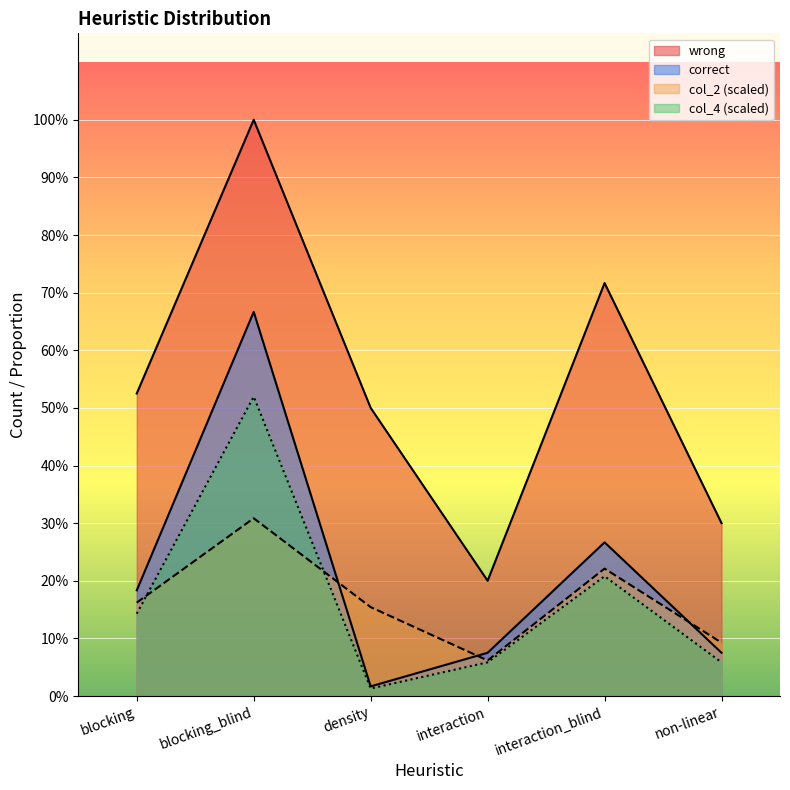

Is the value of col_4 at interaction greater than the value of col_2 at non-linear?

No